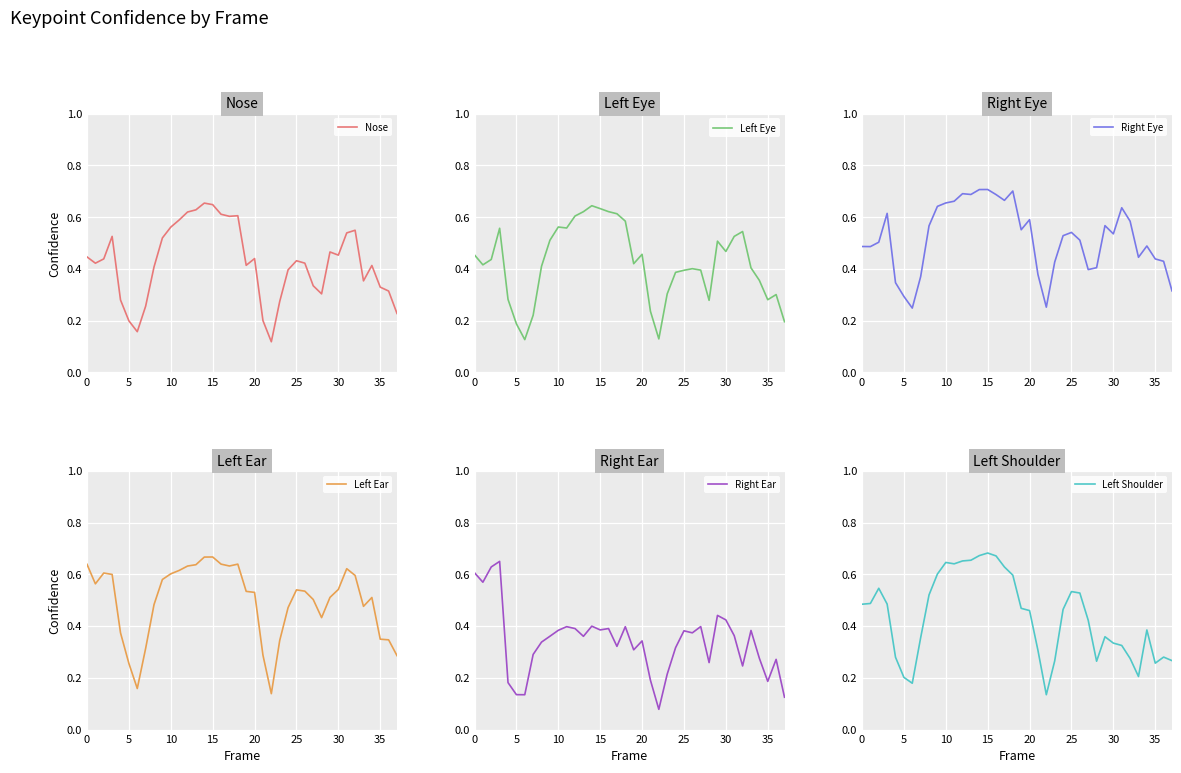

What is the label of the 31st point from the left?

30